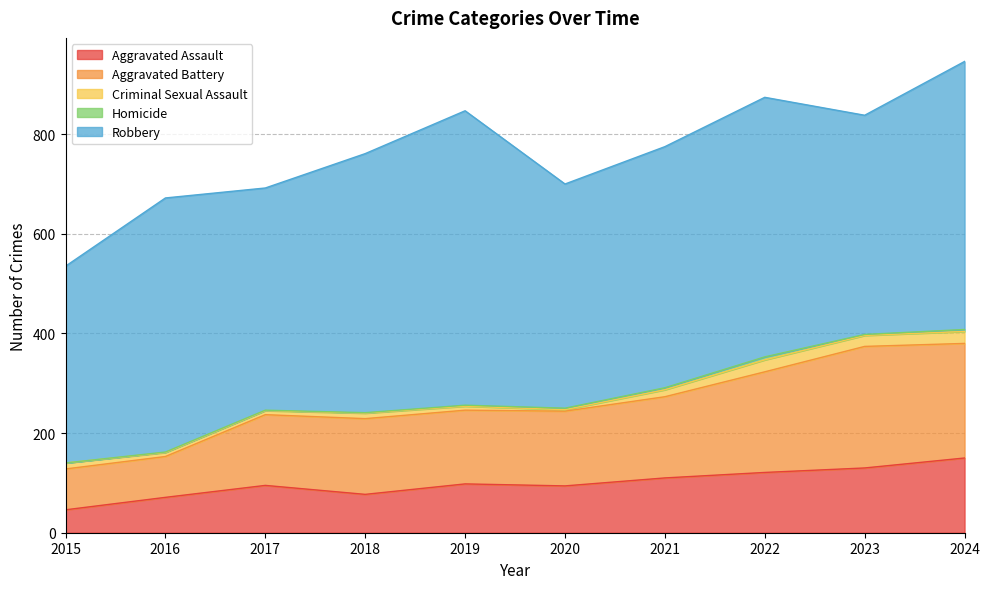

How many interior local peaks does the Robbery series have?

3